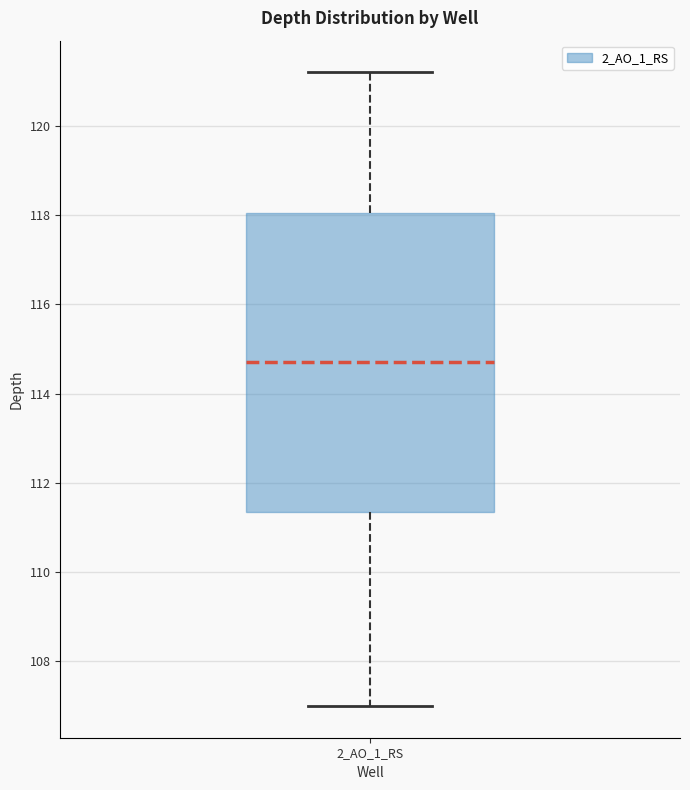

Where is the upper edge of the box for 2_AO_1_RS on the y-axis? The values are not printed on the chart, so give them approximately, as read against the axis.

118.0